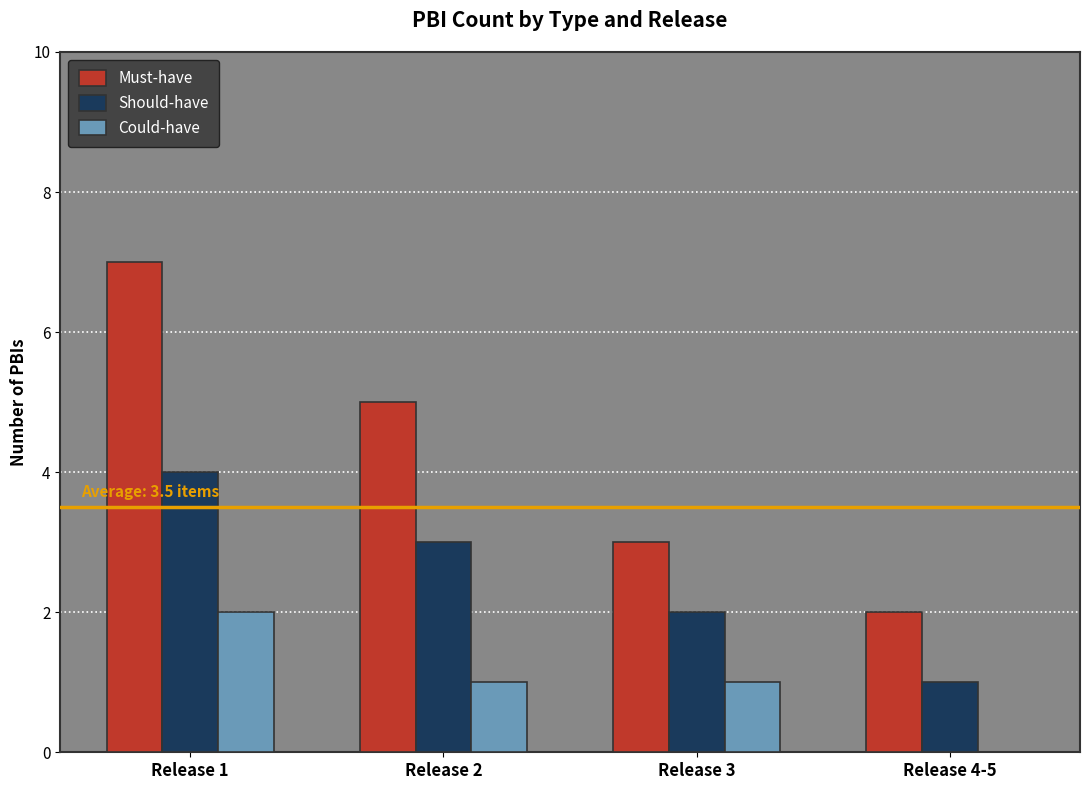

At which label does Could-have first exceed 1?

Release 1